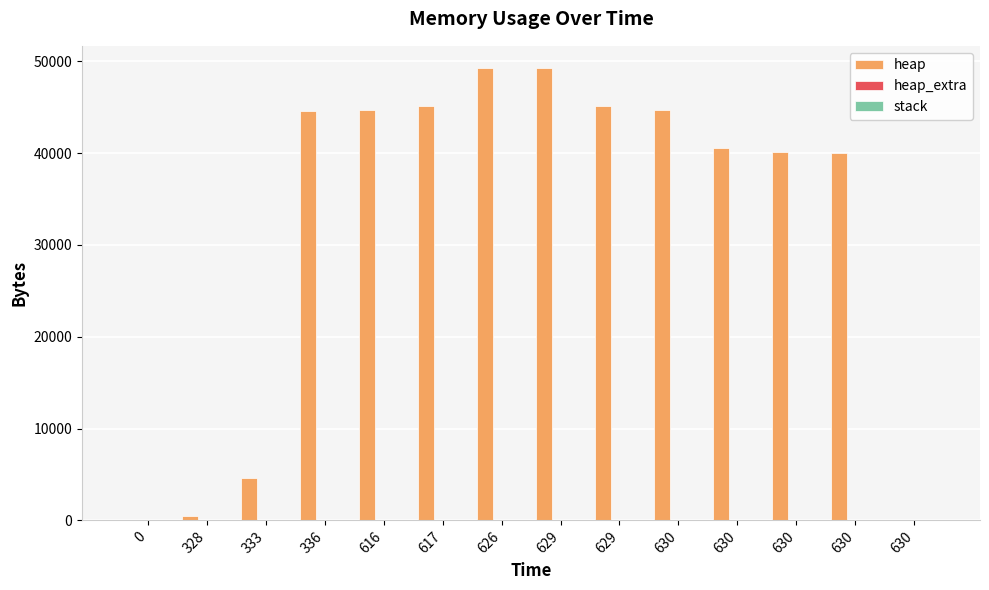

Reading left to right, what are all the values shown in this chart?

heap: 0=0	328=472	333=4568	336=44568	616=44640	617=45112	626=49208	629=49208	629=45112	630=44640	630=40544	630=40072	630=40000	630=0
heap_extra: 0=0	328=16	333=24	336=32	616=48	617=64	626=72	629=72	629=64	630=48	630=40	630=24	630=8	630=0
stack: 0=0	328=0	333=0	336=0	616=0	617=0	626=0	629=0	629=0	630=0	630=0	630=0	630=0	630=0